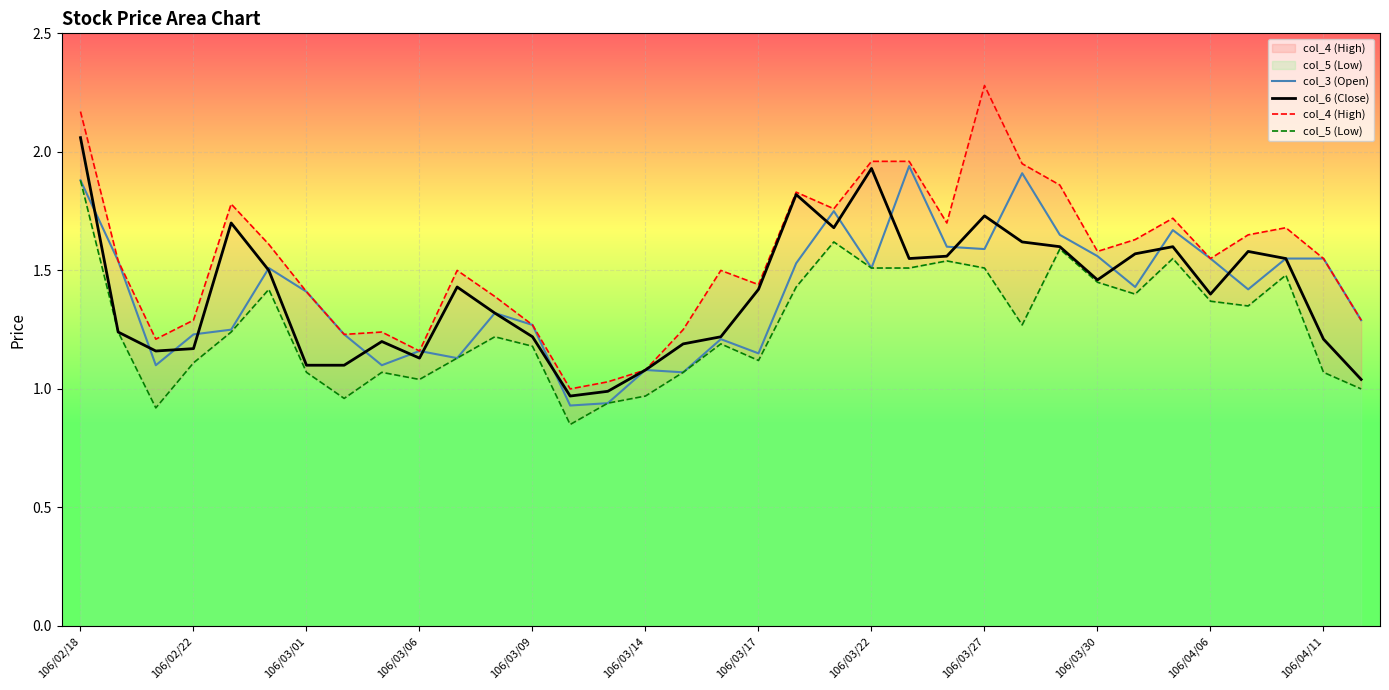

Which category has the highest value in the col_5 (Low) series?

106/02/18